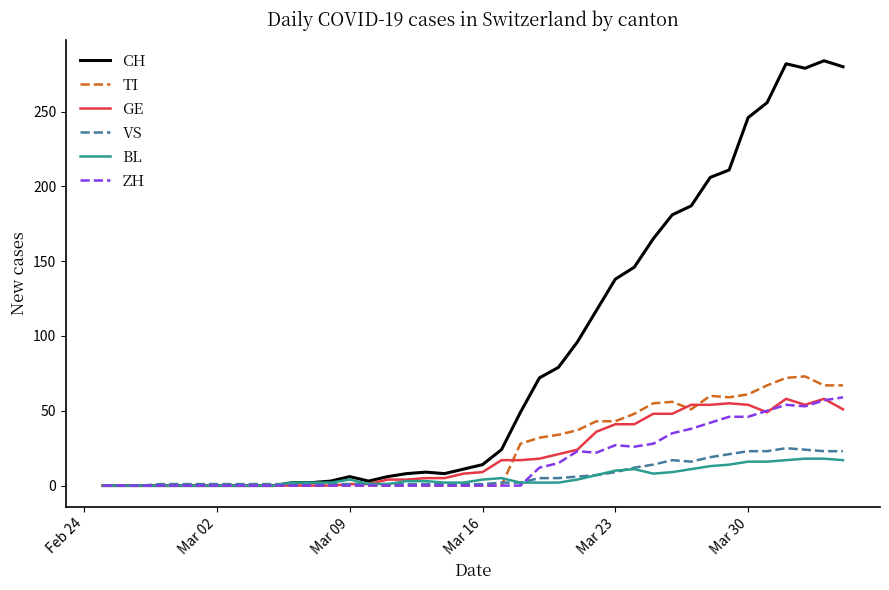

Which series has the largest total across all categories?

CH